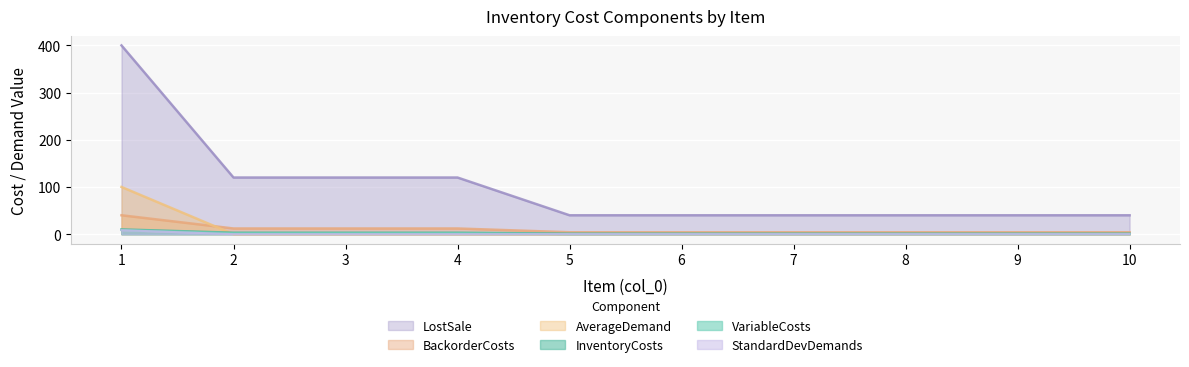

Which has a higher value, 2 or 4?

2